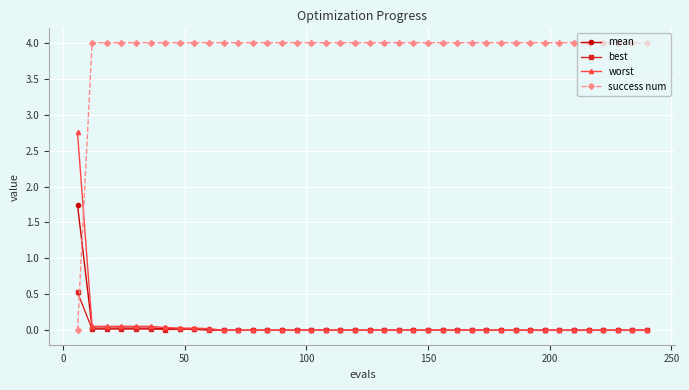

Which series has the largest total across all categories?

success num